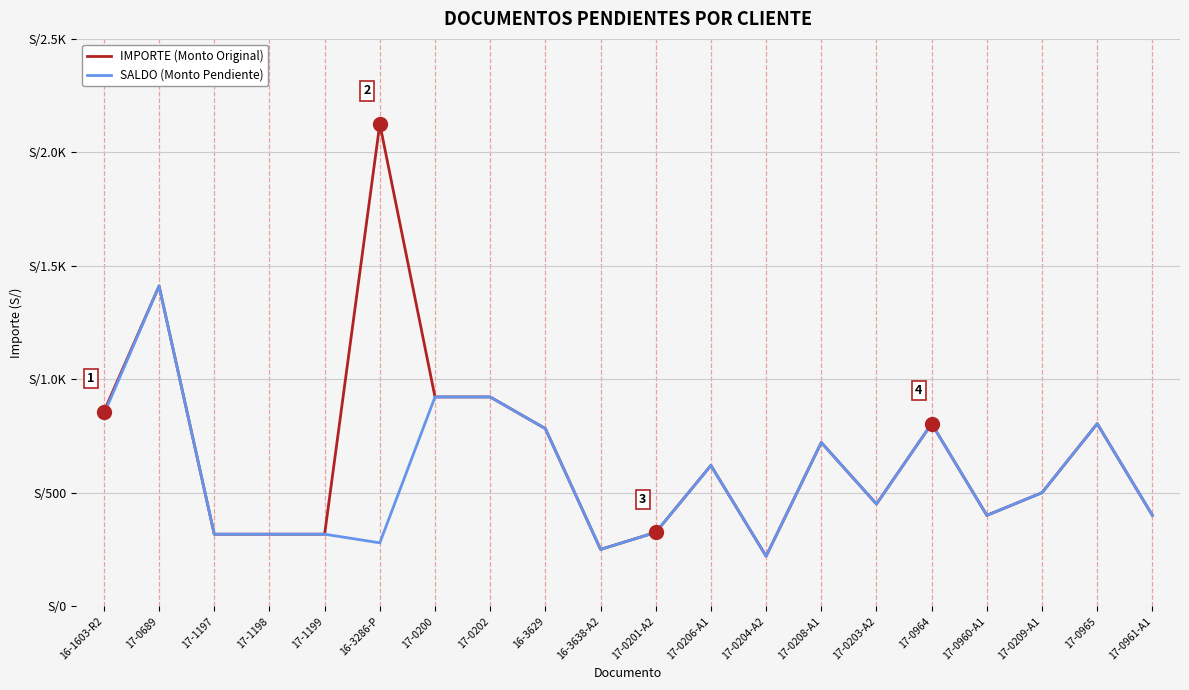

At which category does the chart reach its peak across all series?

16-3286-P